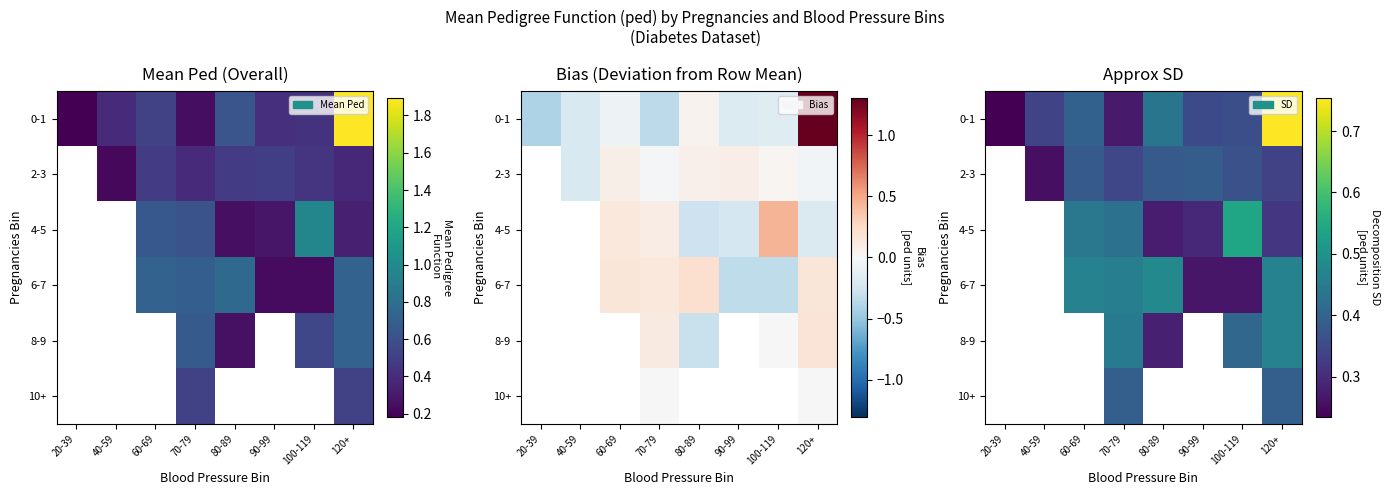

The value of 2-3 at 100-119 is 0.4. True or false?

True